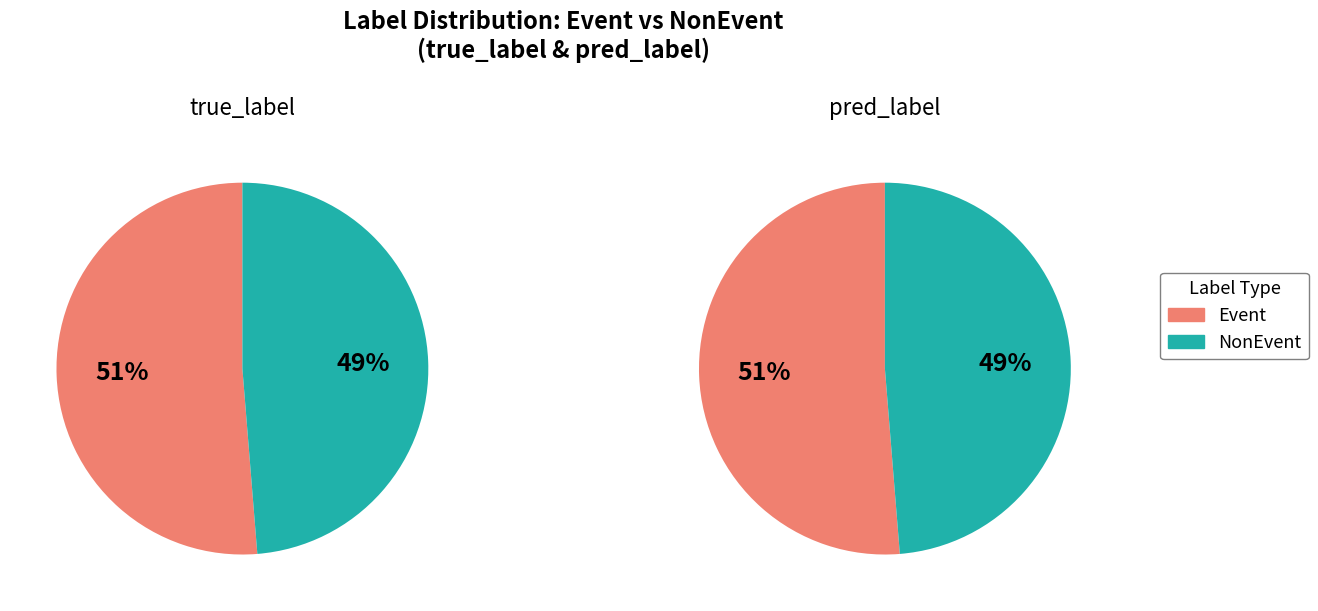

Is it true that NonEvent is 49% of the pie?

True